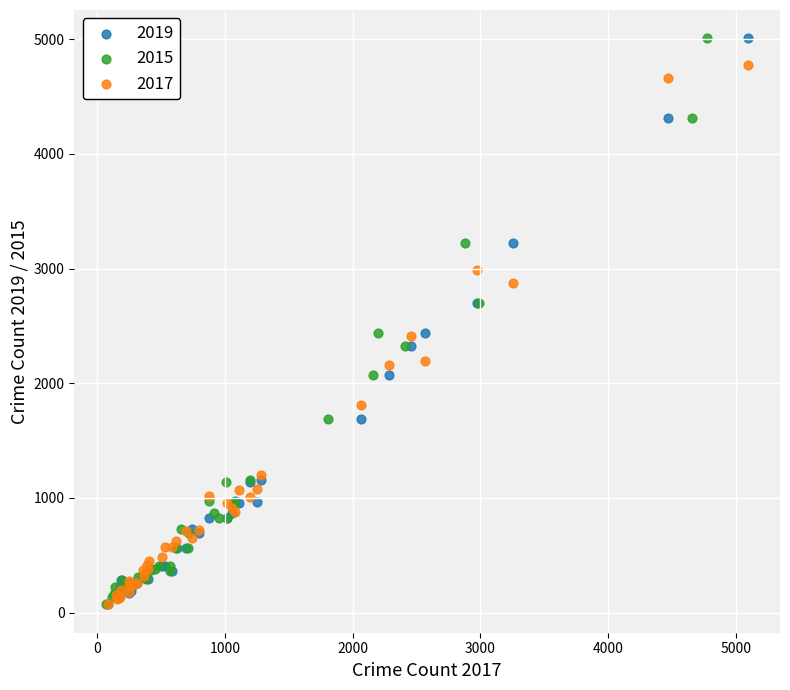

What are all the series names shown in the legend?

2019, 2015, 2017